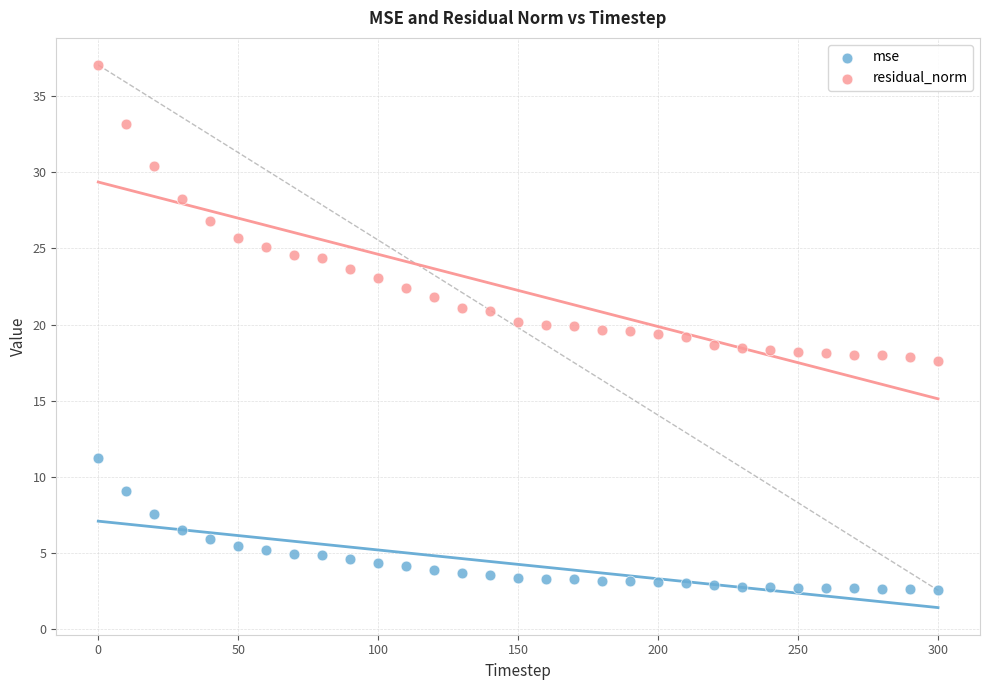

What is the X range (max minus min) for the scatter plot?

300.0